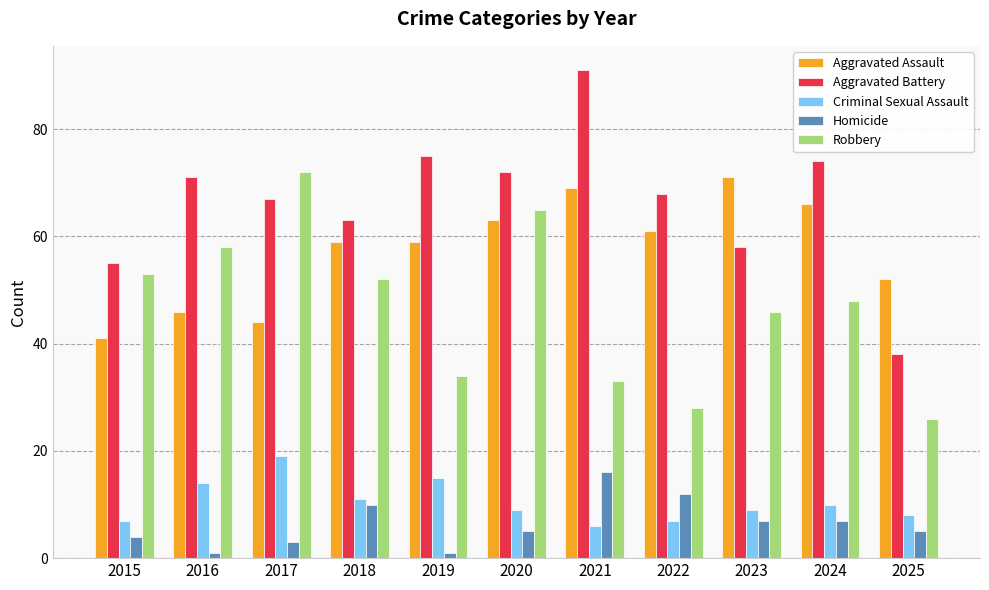

What is the difference between the maximum and minimum values in the Homicide series?

15